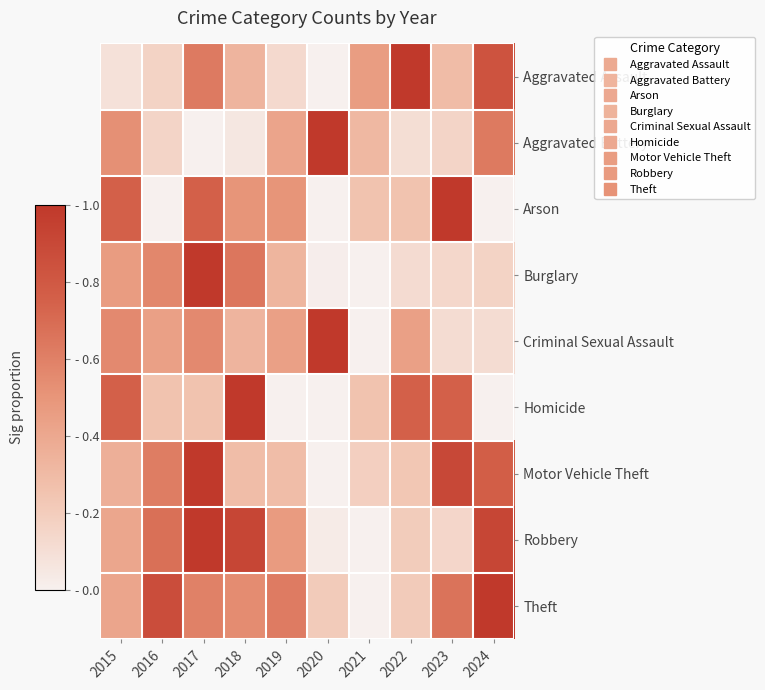

Reading left to right, transcribe all the data shown in this chart.

Aggravated Assault: 2015=0.1	2016=0.2	2017=0.6	2018=0.3	2019=0.1	2020=0.0	2021=0.5	2022=1.0	2023=0.3	2024=0.8
Aggravated Battery: 2015=0.5	2016=0.2	2017=0.0	2018=0.1	2019=0.4	2020=1.0	2021=0.3	2022=0.1	2023=0.2	2024=0.6
Arson: 2015=0.8	2016=0.0	2017=0.8	2018=0.5	2019=0.5	2020=0.0	2021=0.2	2022=0.2	2023=1.0	2024=0.0
Burglary: 2015=0.5	2016=0.6	2017=1.0	2018=0.6	2019=0.3	2020=0.0	2021=0.0	2022=0.1	2023=0.1	2024=0.2
Criminal Sexual Assault: 2015=0.6	2016=0.4	2017=0.6	2018=0.3	2019=0.4	2020=1.0	2021=0.0	2022=0.4	2023=0.1	2024=0.1
Homicide: 2015=0.8	2016=0.2	2017=0.2	2018=1.0	2019=0.0	2020=0.0	2021=0.2	2022=0.8	2023=0.8	2024=0.0
Motor Vehicle Theft: 2015=0.4	2016=0.6	2017=1.0	2018=0.3	2019=0.3	2020=0.0	2021=0.2	2022=0.2	2023=0.9	2024=0.8
Robbery: 2015=0.4	2016=0.7	2017=1.0	2018=0.9	2019=0.5	2020=0.0	2021=0.0	2022=0.2	2023=0.1	2024=0.9
Theft: 2015=0.4	2016=0.9	2017=0.6	2018=0.5	2019=0.6	2020=0.2	2021=0.0	2022=0.2	2023=0.7	2024=1.0